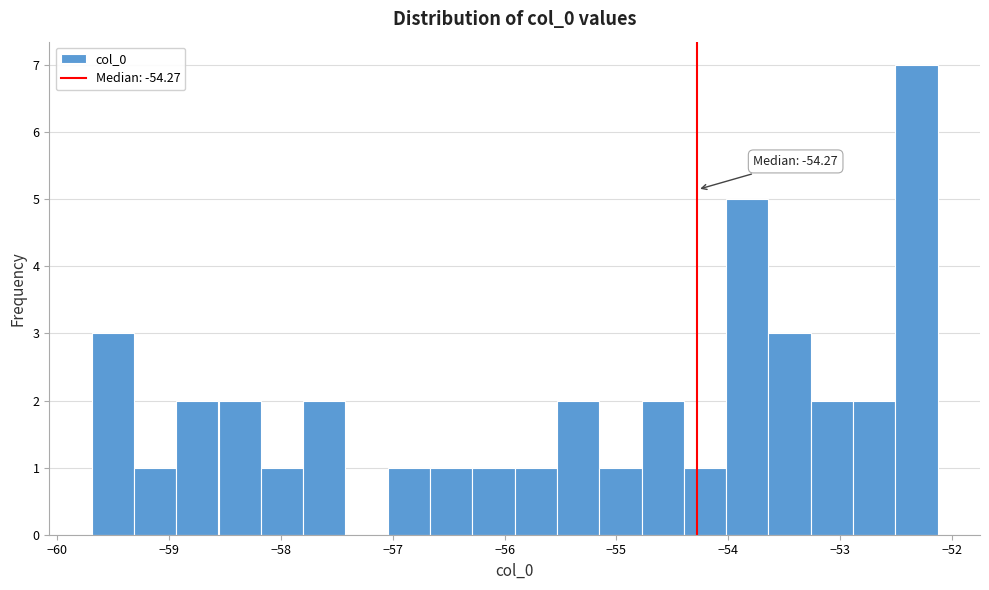

Around what value on the x-axis is the tallest bar? Give the approximate position of its centre, as read against the axis.

-52.3